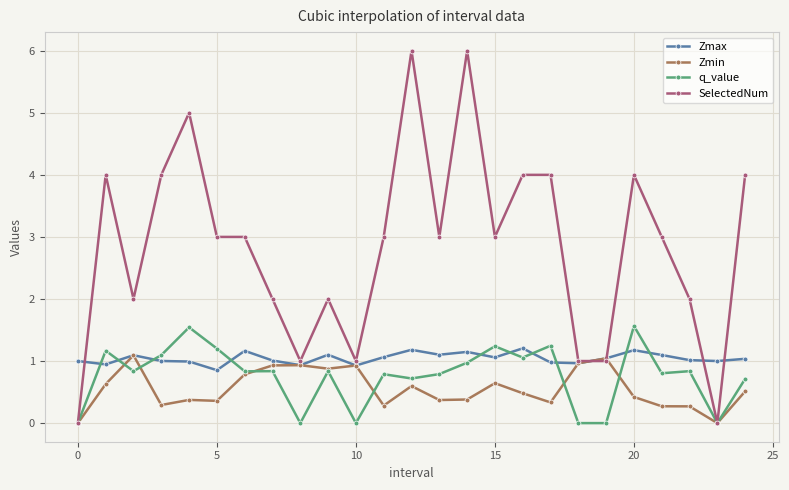

Which series has the largest total across all categories?

SelectedNum